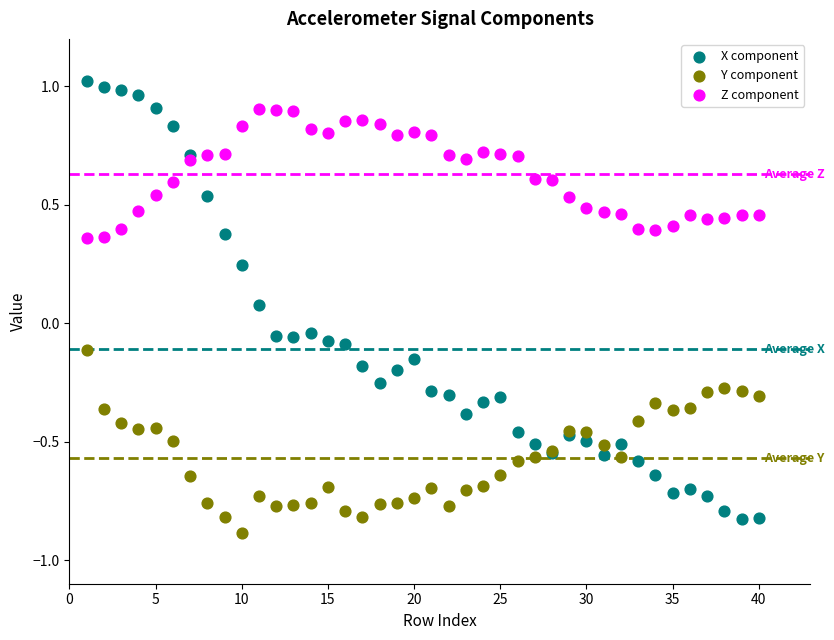

Which series has the largest Y range (max minus min)?

X component